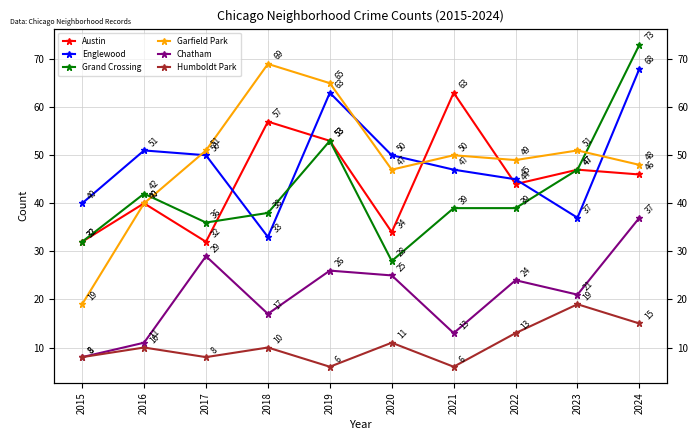

What is the approximate value of Englewood at 2021, to the nearest 5?

45